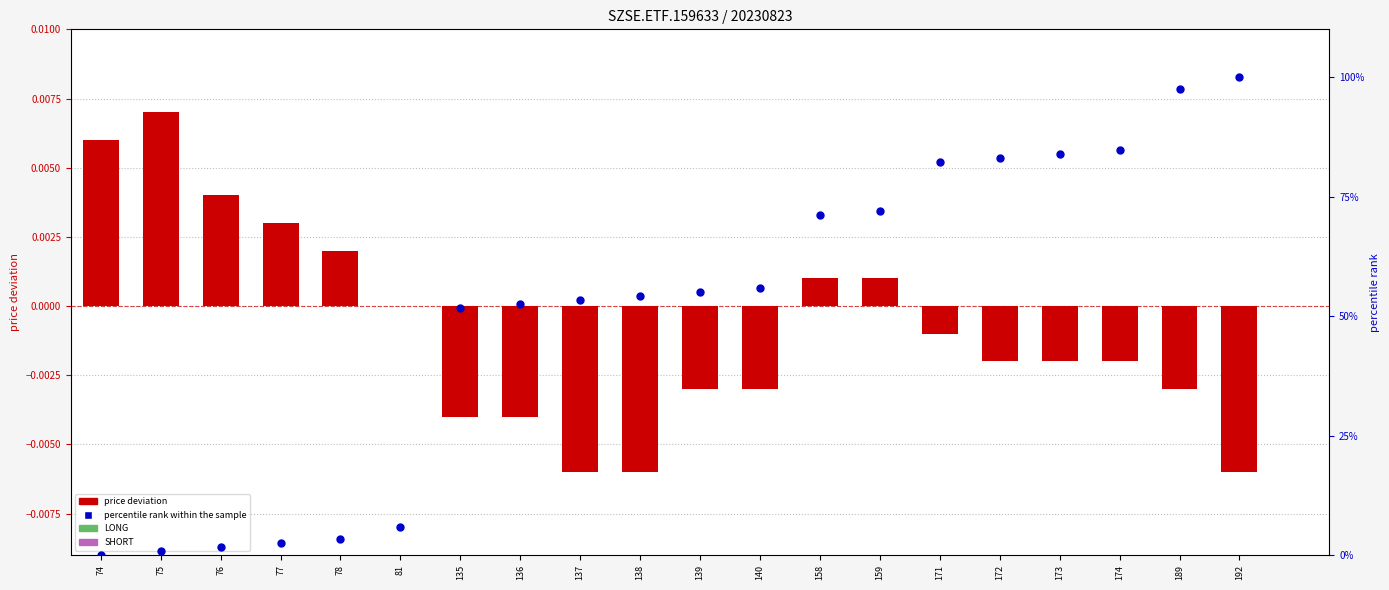

Which series contains the lowest Y value?

price deviation